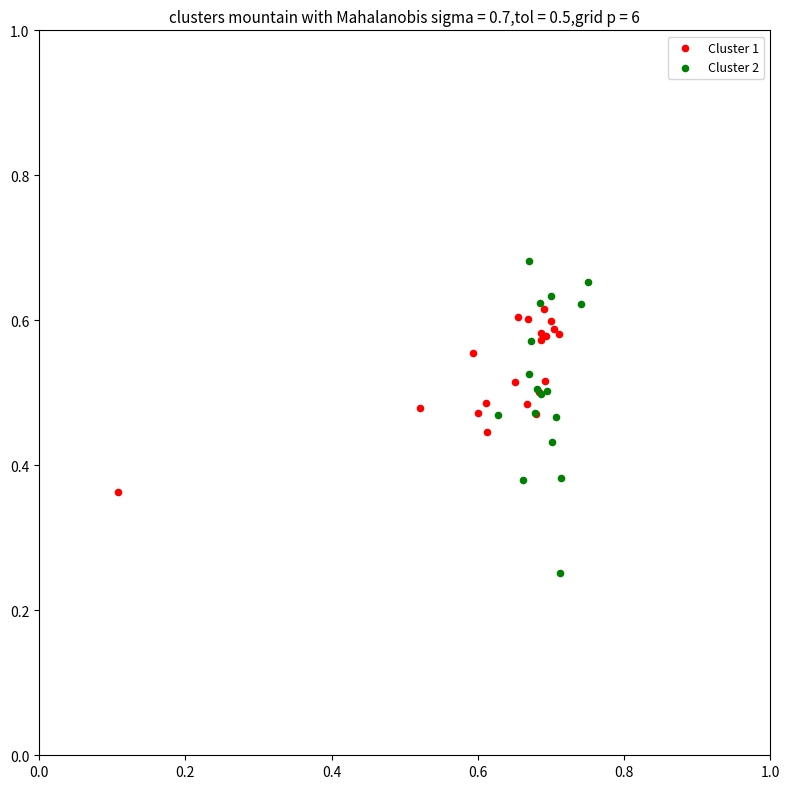

Which series has the widest spread of Y values?

Cluster 2